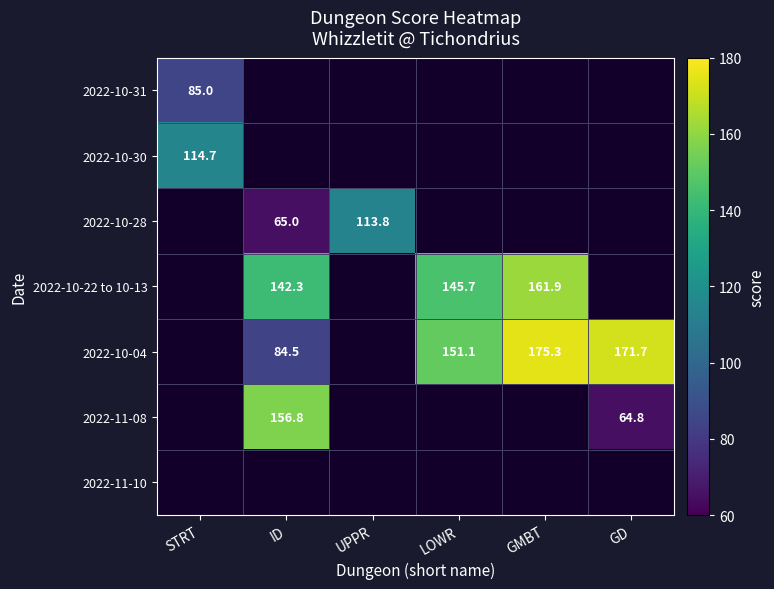

At how many categories does at least one series exceed 98?

6